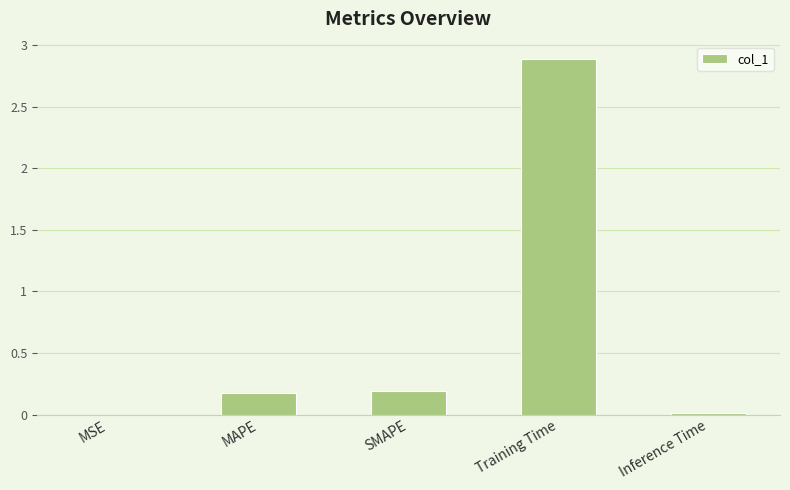

What is the greatest value displayed?

2.9